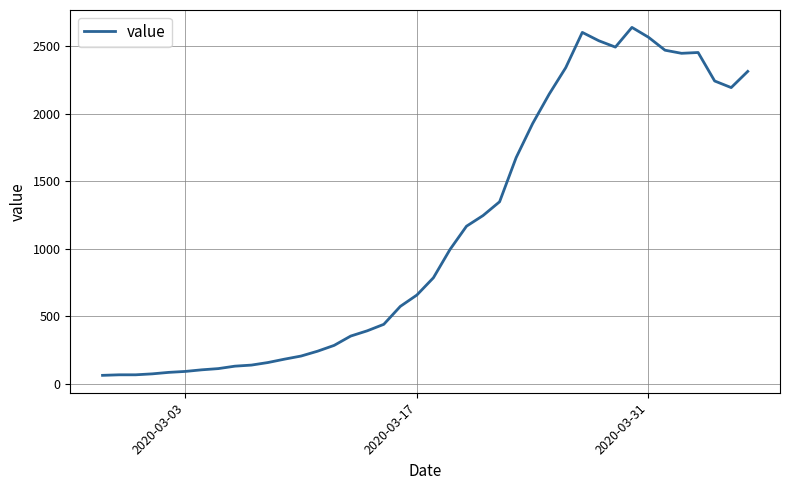

What is the smallest value displayed?

61